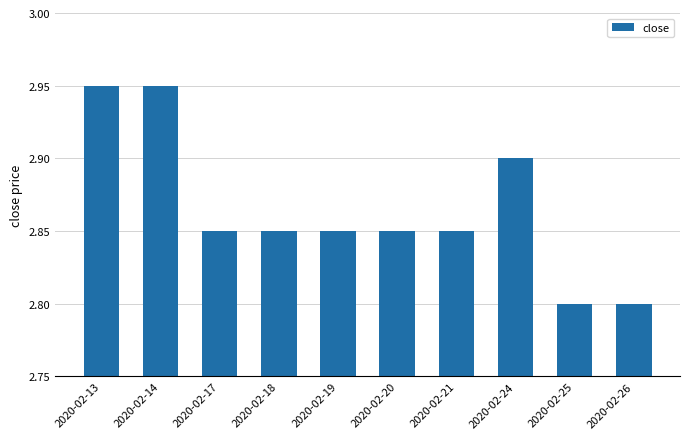

Which has a higher value, 2020-02-25 or 2020-02-19?

2020-02-19